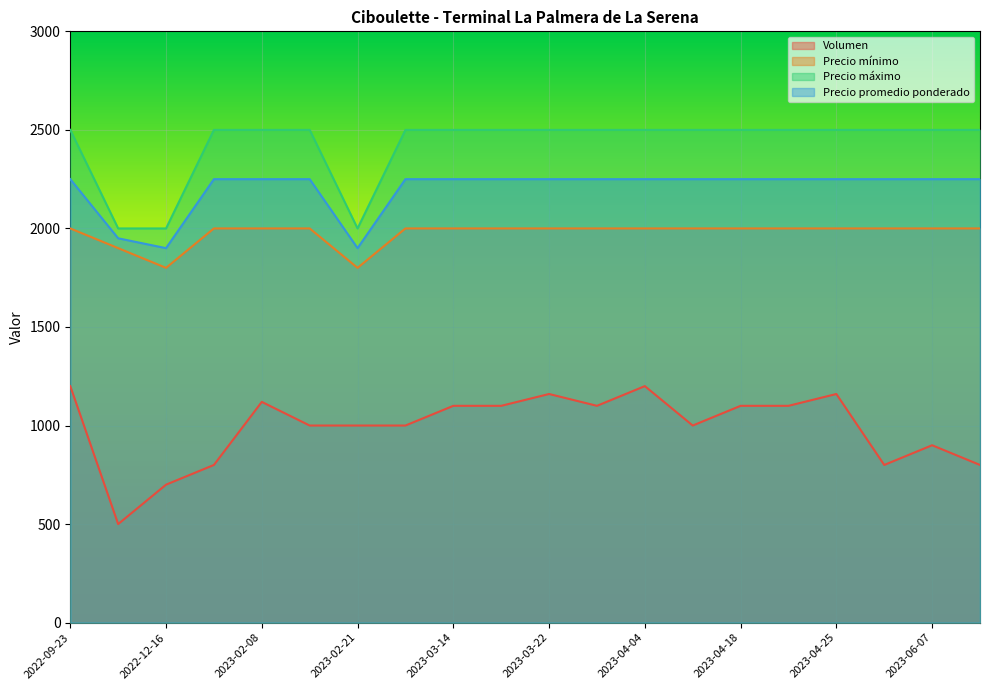

What is the difference between the maximum and minimum values in the Precio promedio ponderado series?

350